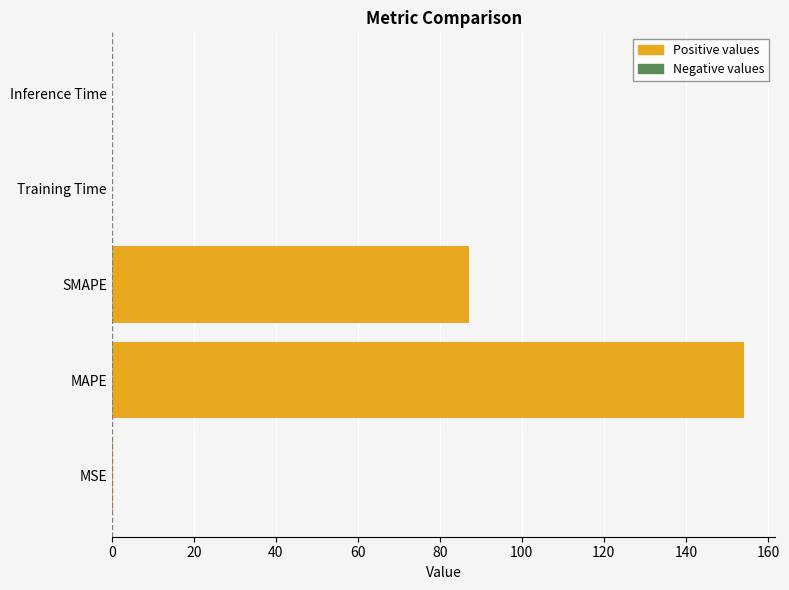

Is it true that the value at MAPE is 154.1?

True